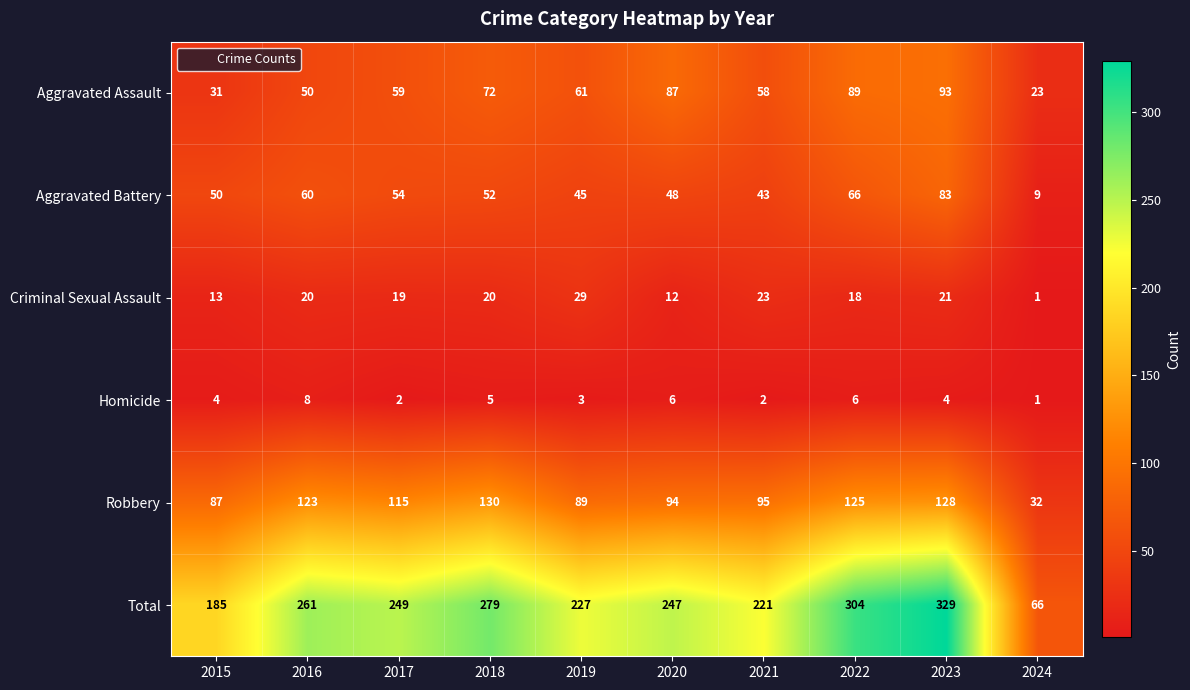

Which series changed the most between 2015 and 2024?

Total